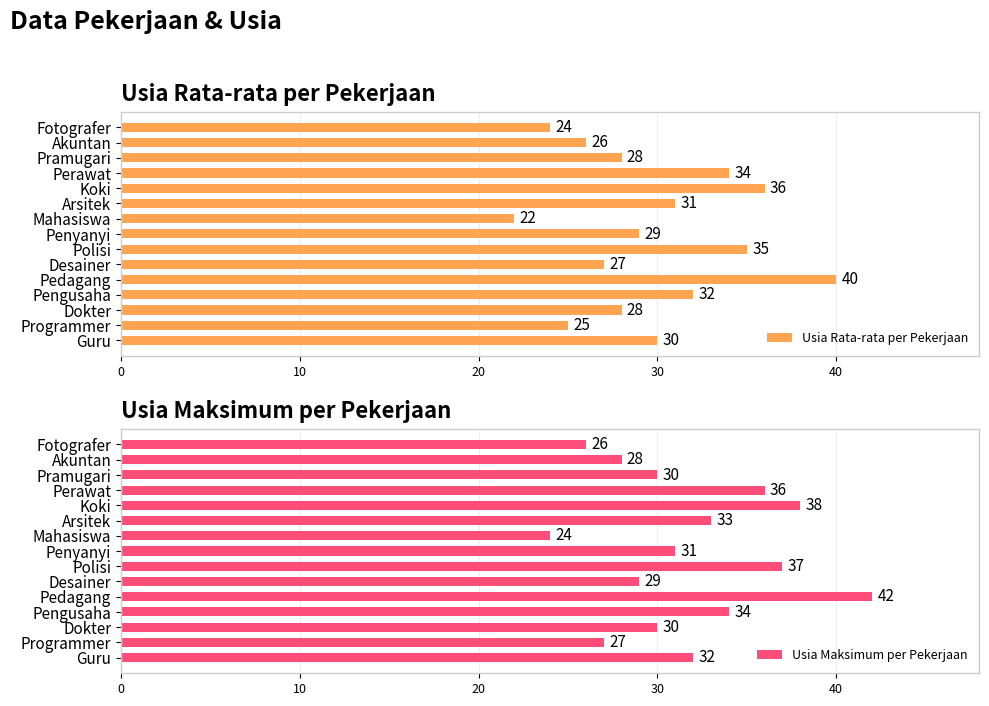

What is the sum of all Usia Rata-rata per Pekerjaan values?

447